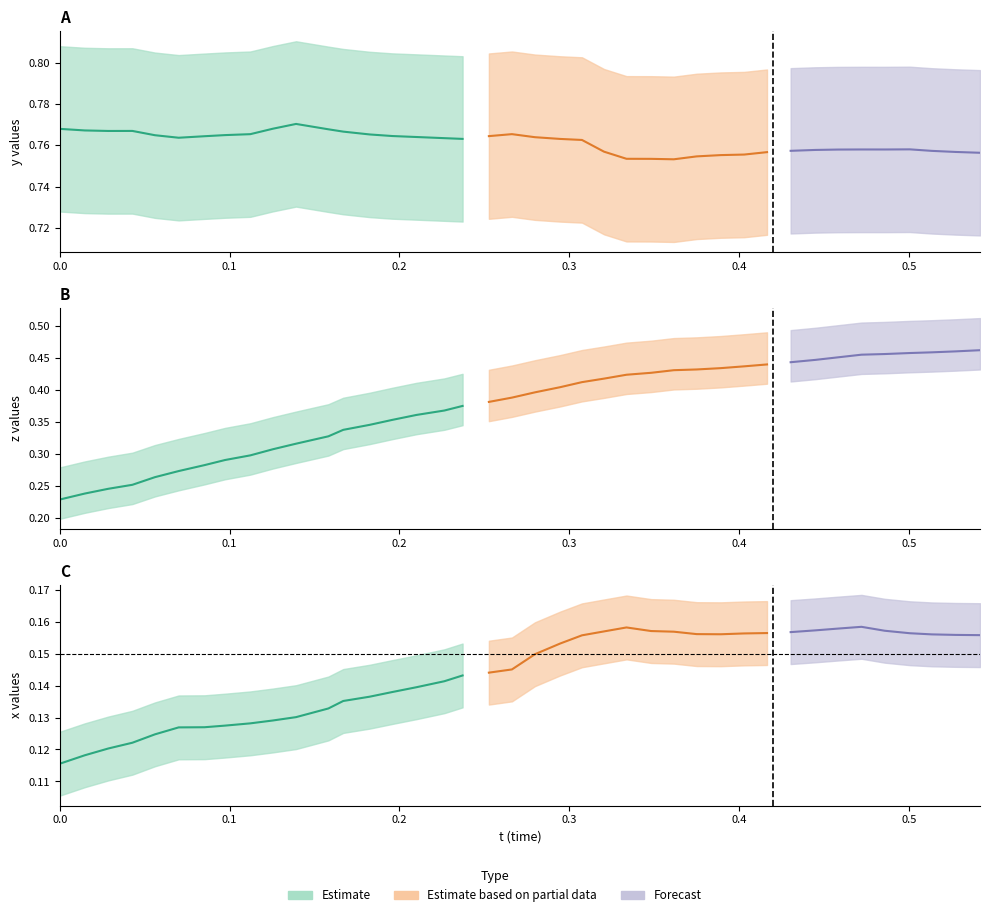

Between 13 and 23, which series saw the biggest shift?

x